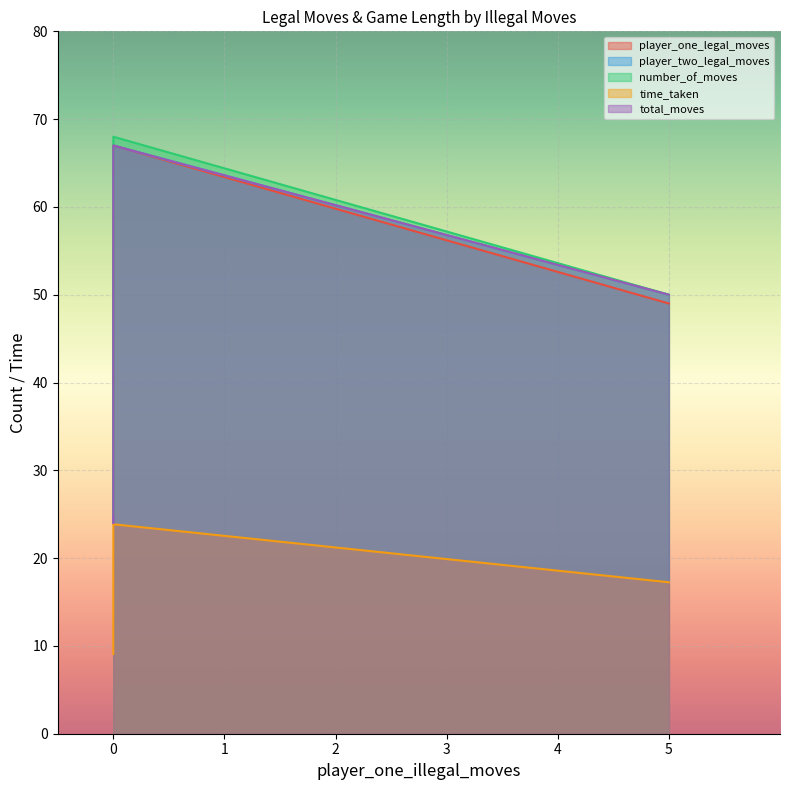

Which series has the widest spread of values?

player_one_legal_moves